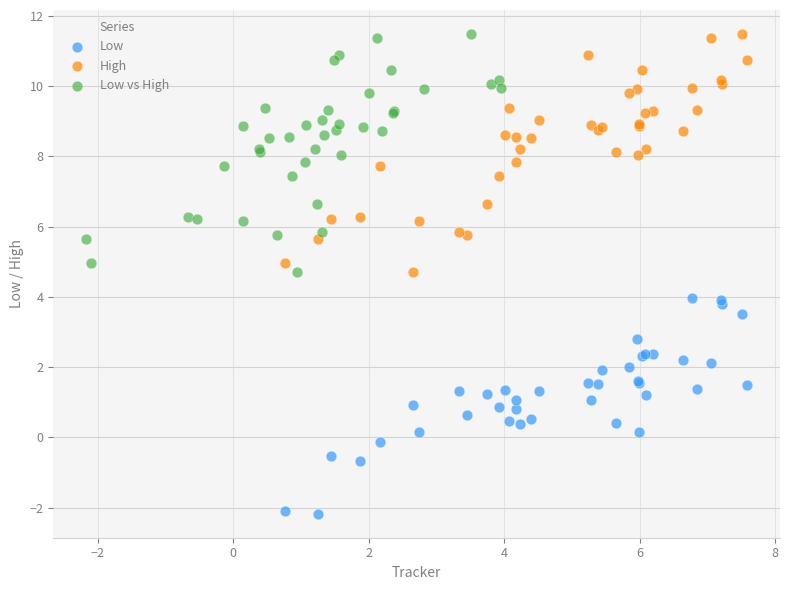

Which series contains the lowest Y value?

Low